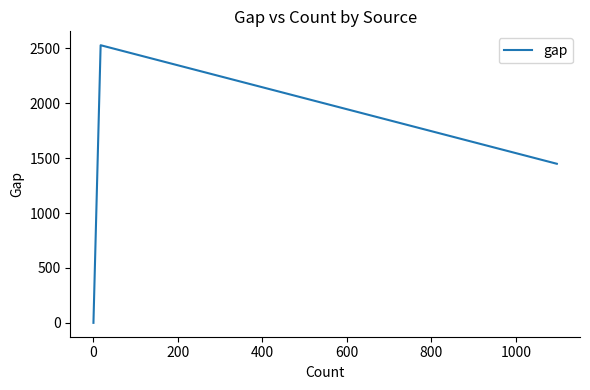

What is the maximum value shown in the chart?

2529